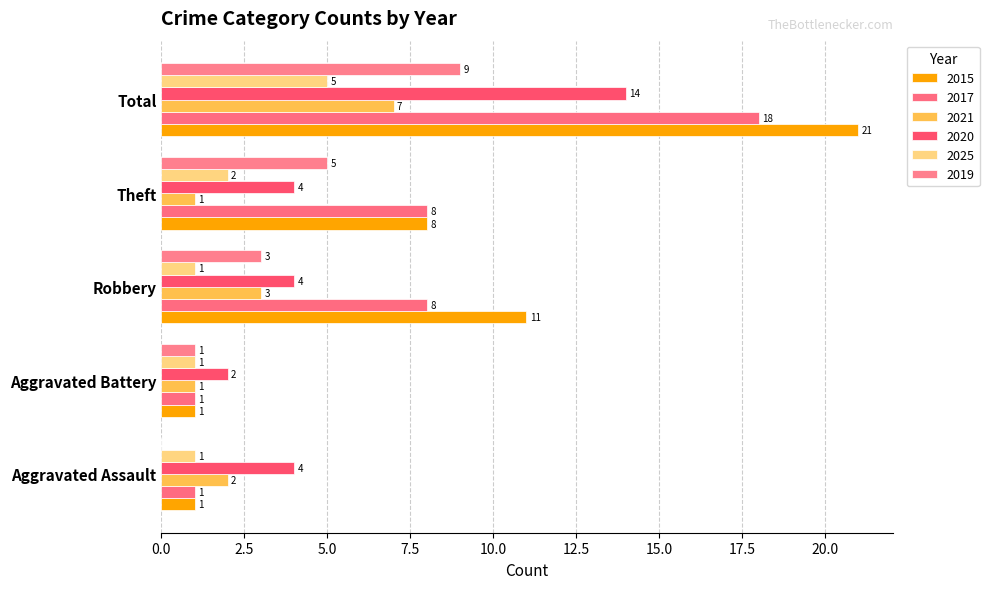

Reading right to left, what are all the values shown in this chart?

2015: Total=21	Theft=8	Robbery=11	Aggravated Battery=1	Aggravated Assault=1
2017: Total=18	Theft=8	Robbery=8	Aggravated Battery=1	Aggravated Assault=1
2021: Total=7	Theft=1	Robbery=3	Aggravated Battery=1	Aggravated Assault=2
2020: Total=14	Theft=4	Robbery=4	Aggravated Battery=2	Aggravated Assault=4
2025: Total=5	Theft=2	Robbery=1	Aggravated Battery=1	Aggravated Assault=1
2019: Total=9	Theft=5	Robbery=3	Aggravated Battery=1	Aggravated Assault=0